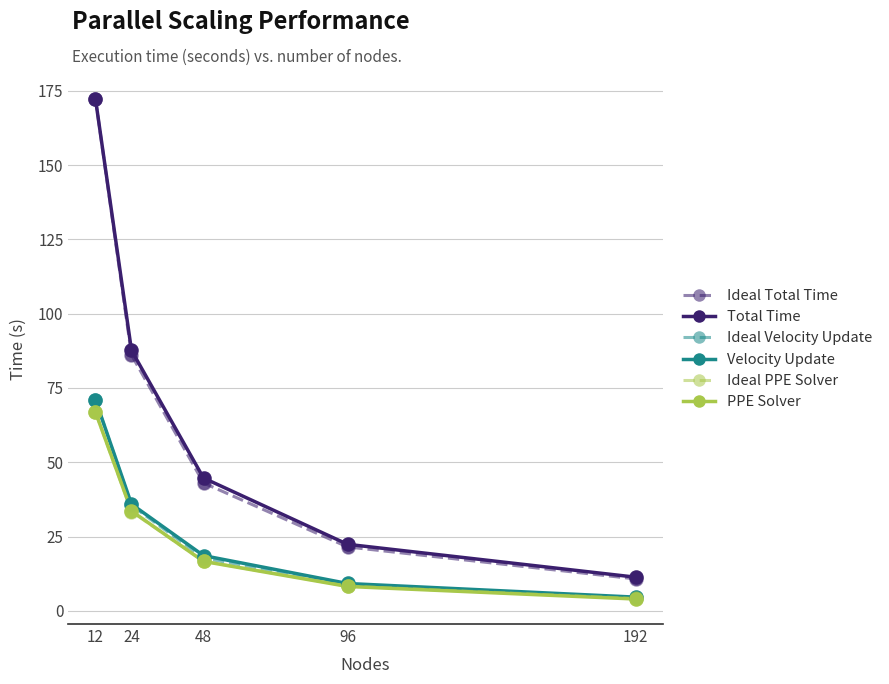

What is the total value across all series at 96?

78.6